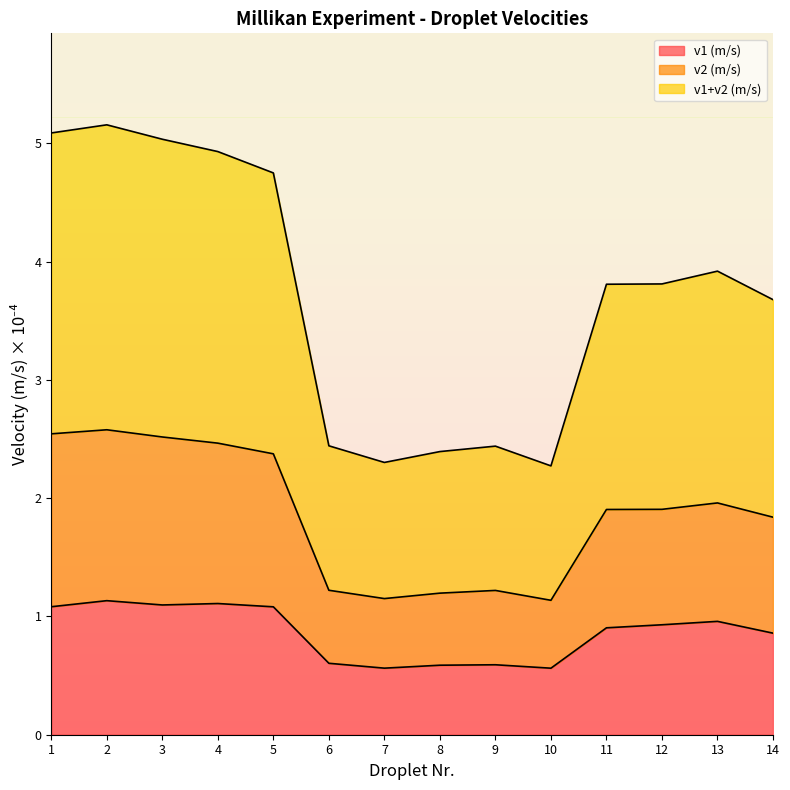

True or false: v1 (m/s) has a value of 1.0 at 6.

False